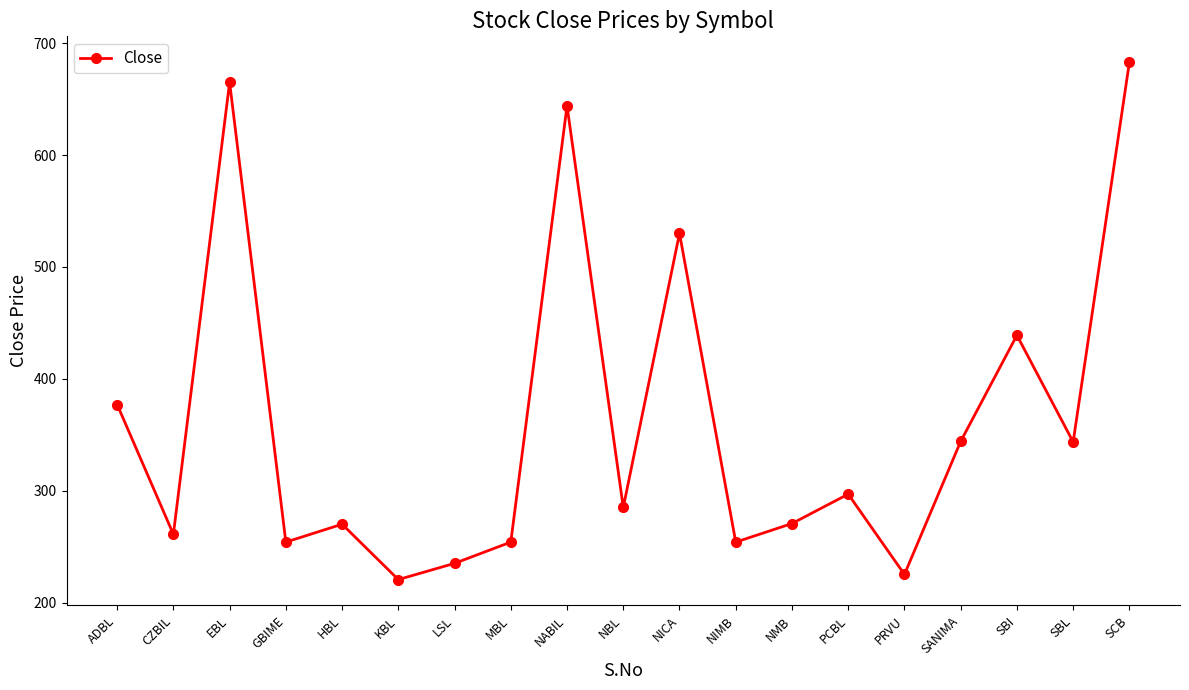

True or false: there are more than 1 points higher than both neighbors.

True